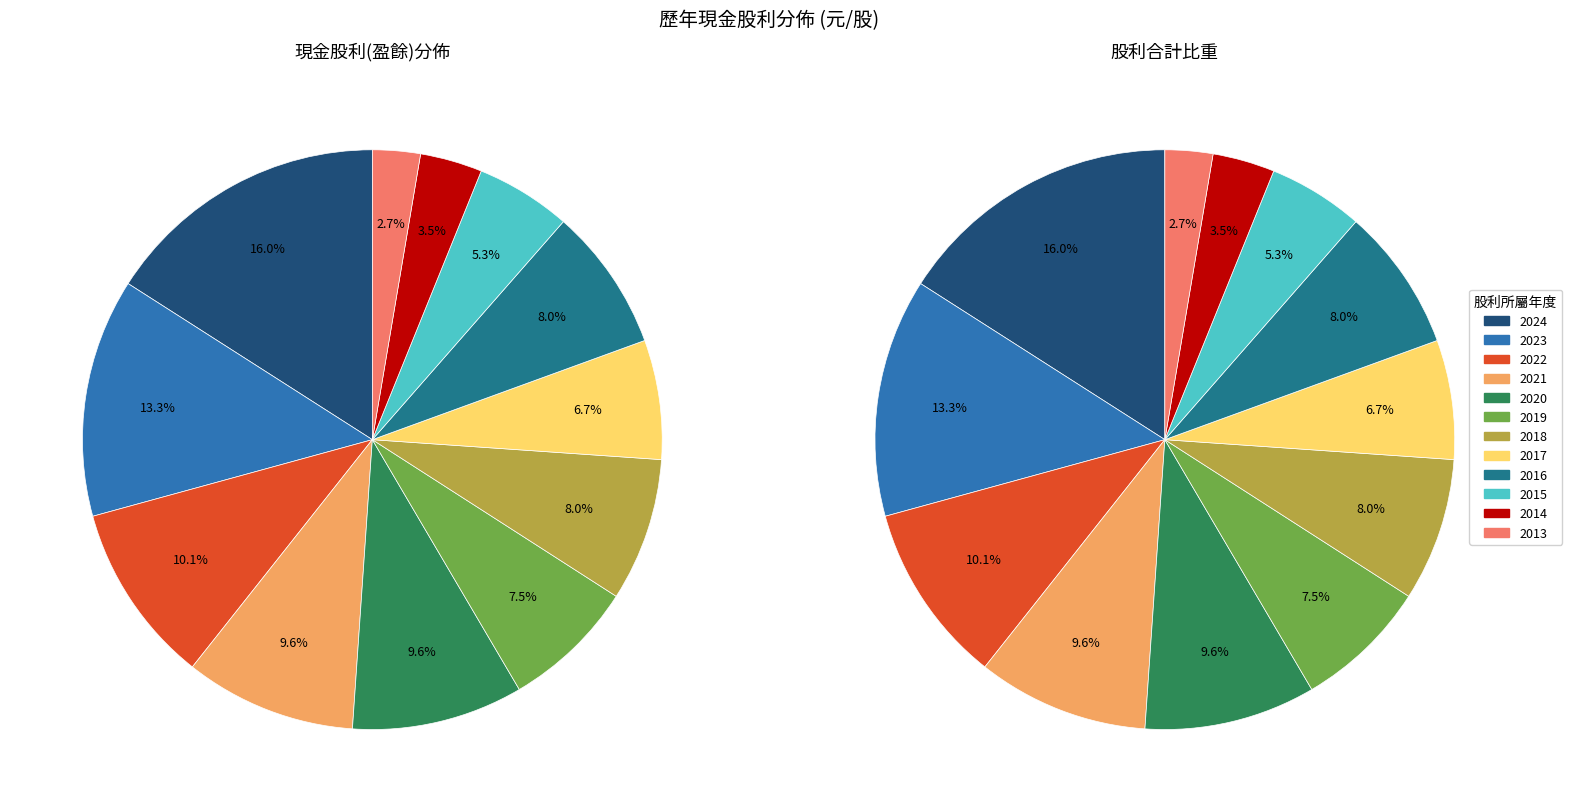

The 2023 slice represents 3% of the pie. True or false?

False